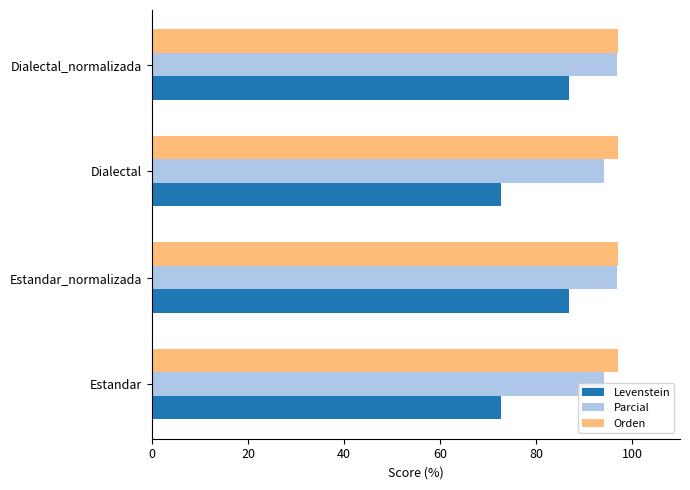

What is the sum of all Orden values?

388.2